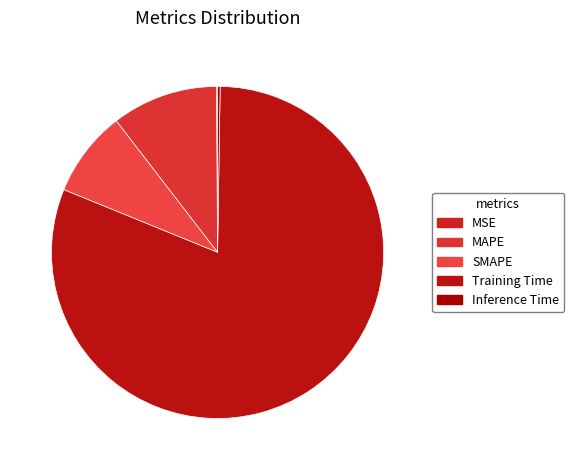

Does any single category account for the majority?

Yes